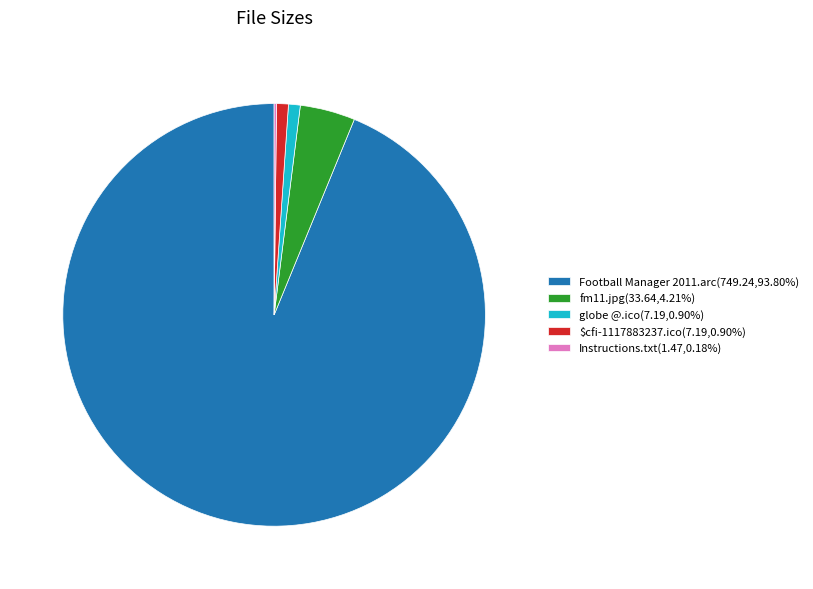

Is the sum of $cfi-1117883237.ico(7.19,0.90%) and fm11.jpg(33.64,4.21%) greater than half?

No